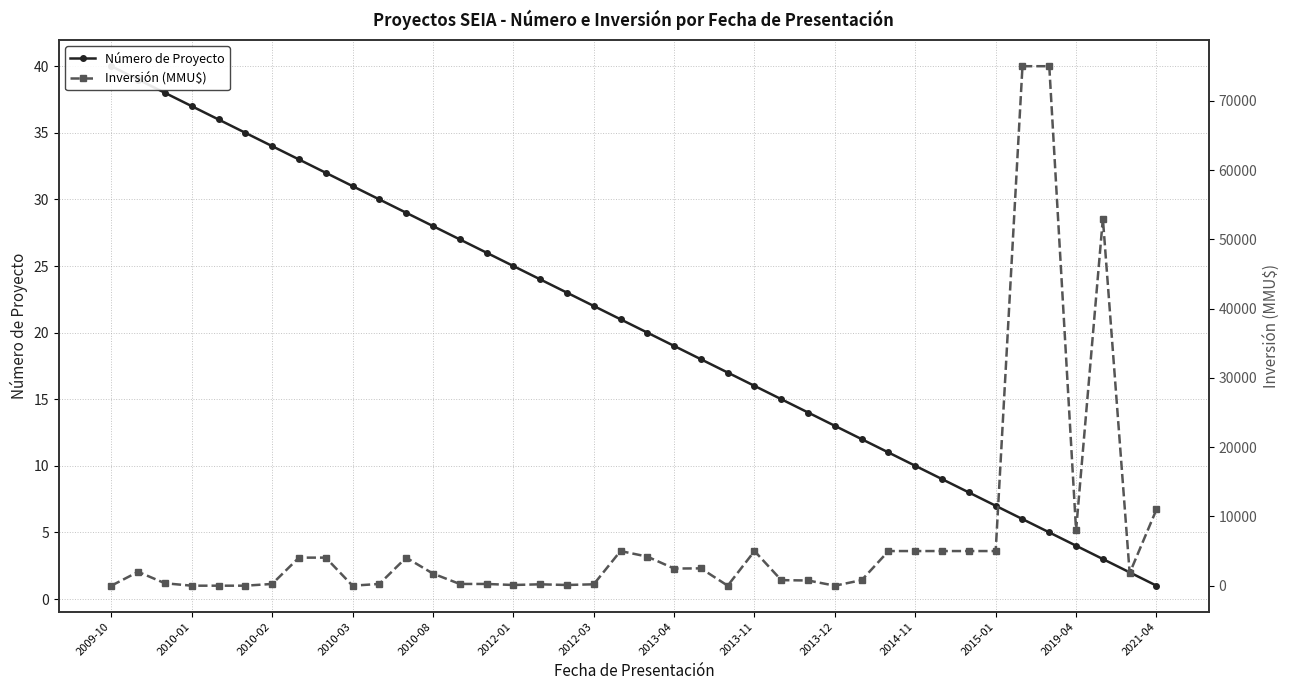

How many values in the Inversión (MMU$) series are below 1810?

20